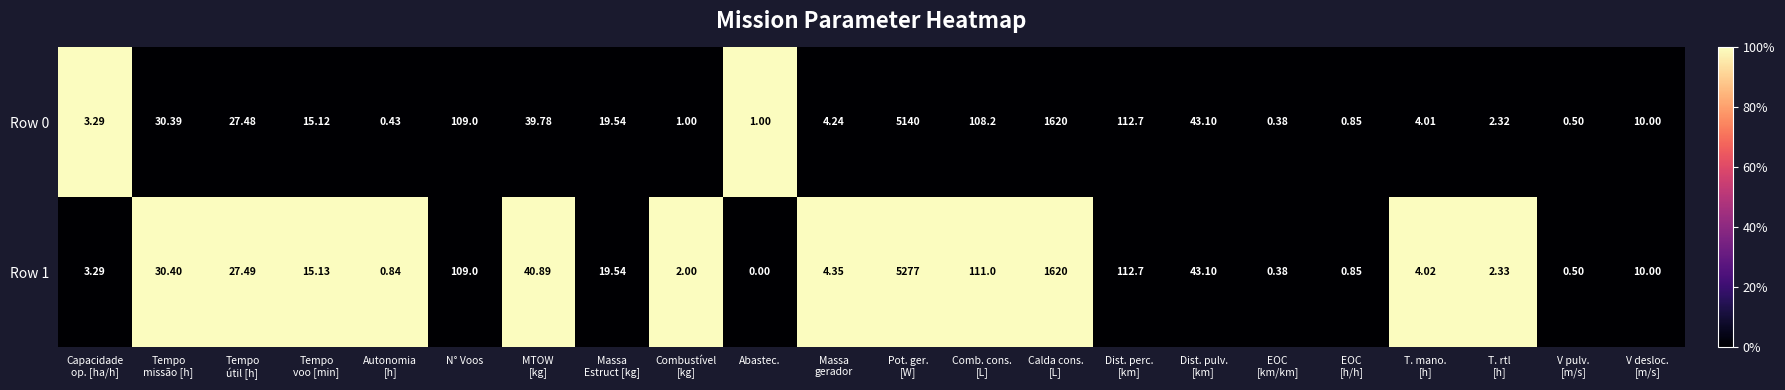

Which label corresponds to the smallest value in the chart?

Abastec.